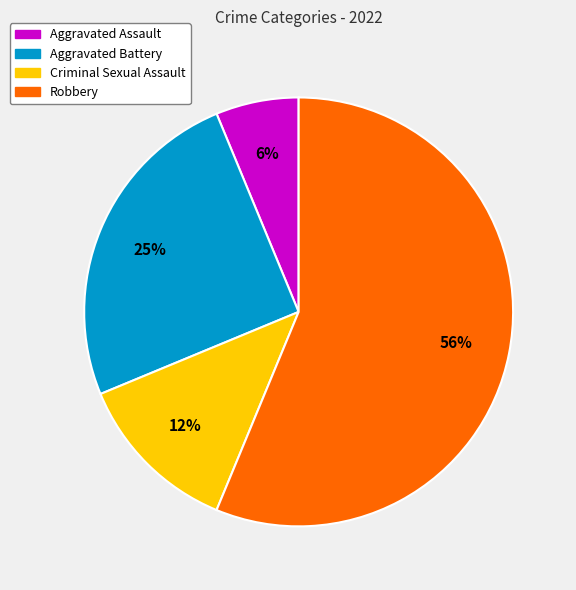

Is it true that Robbery is 45% of the pie?

False